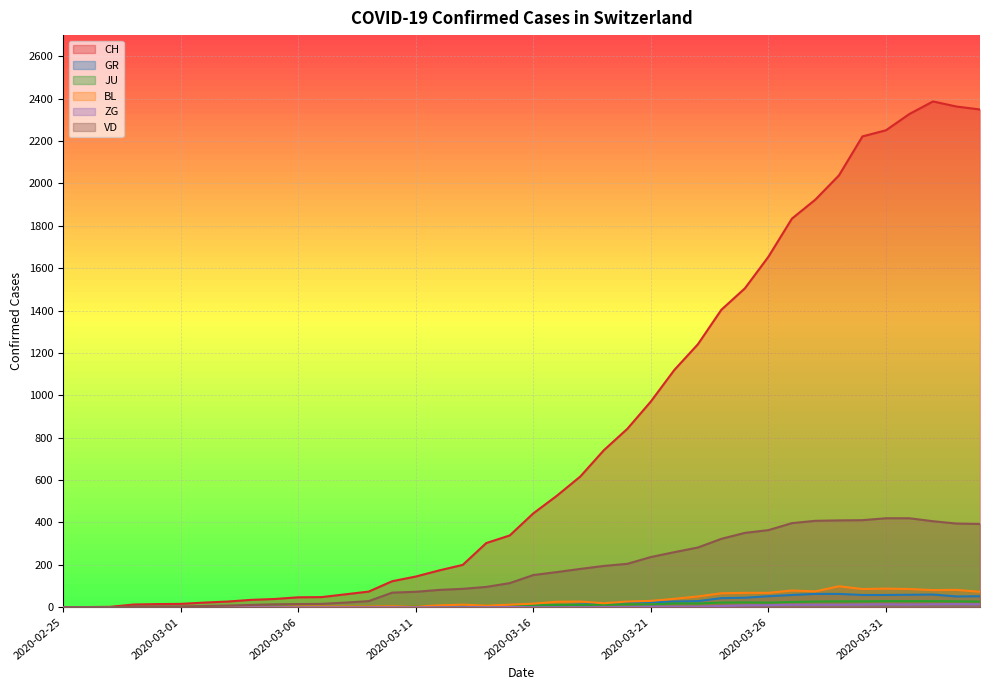

What is the label of the 35th point from the left?

2020-03-30